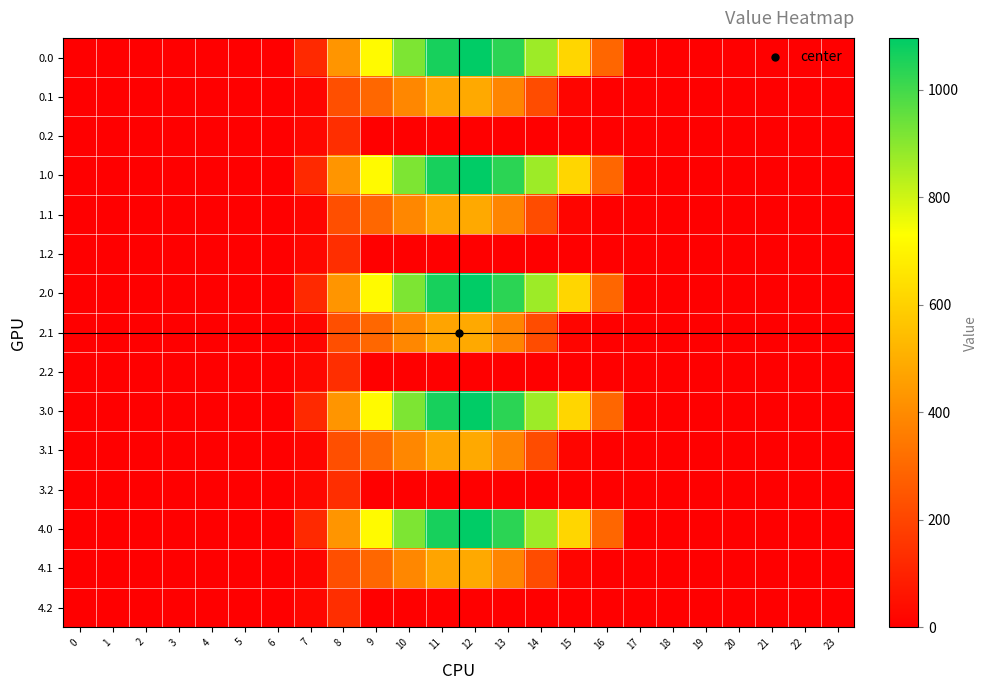

Between 0 and 8, which is larger?

8